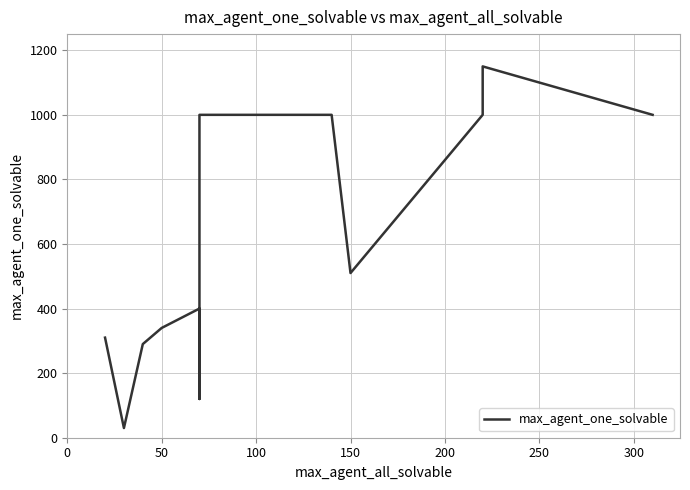

What is the maximum value shown in the chart?

1150